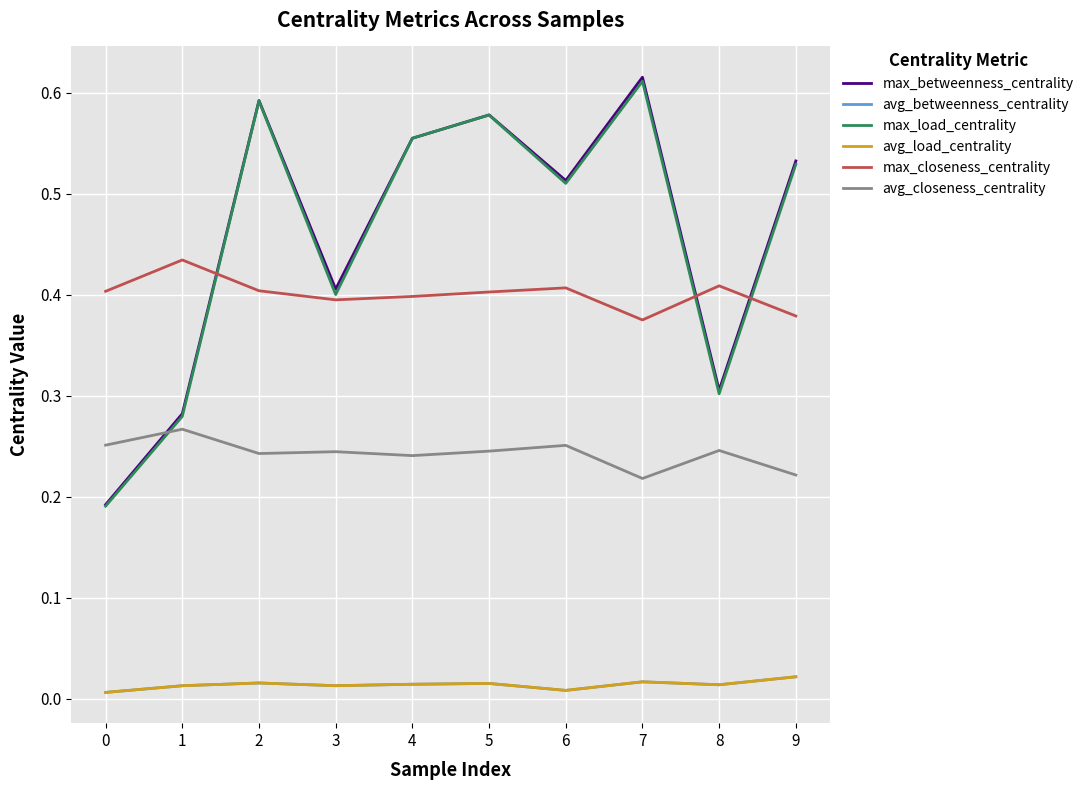

Is this an area chart (filled region under the line)?

No